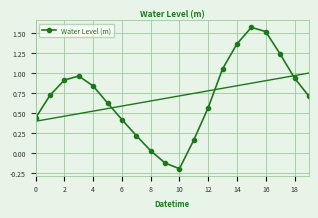

True or false: Water Level (m) has more than 2 points higher than both neighbors.

False